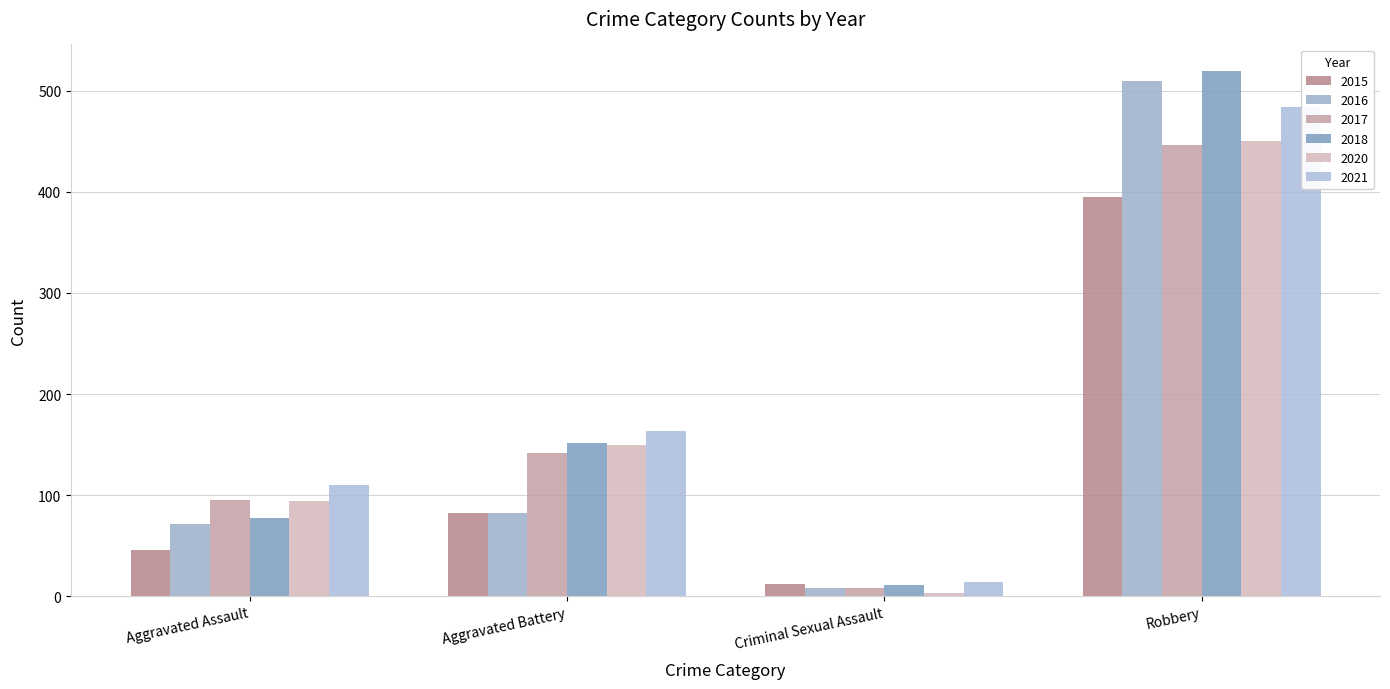

What are all the series names shown in the legend?

2015, 2016, 2017, 2018, 2020, 2021